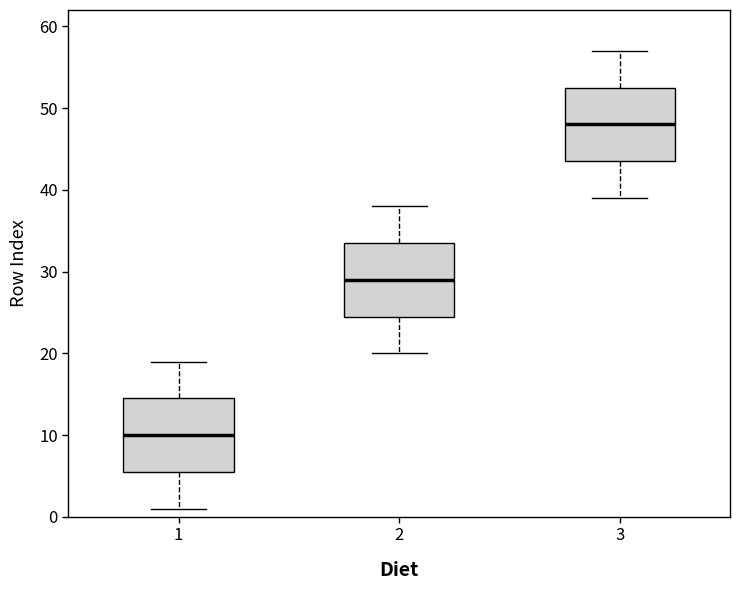

Where does the lower whisker of the box at x = 3 end on the y-axis? The values are not printed on the chart, so give them approximately, as read against the axis.

39